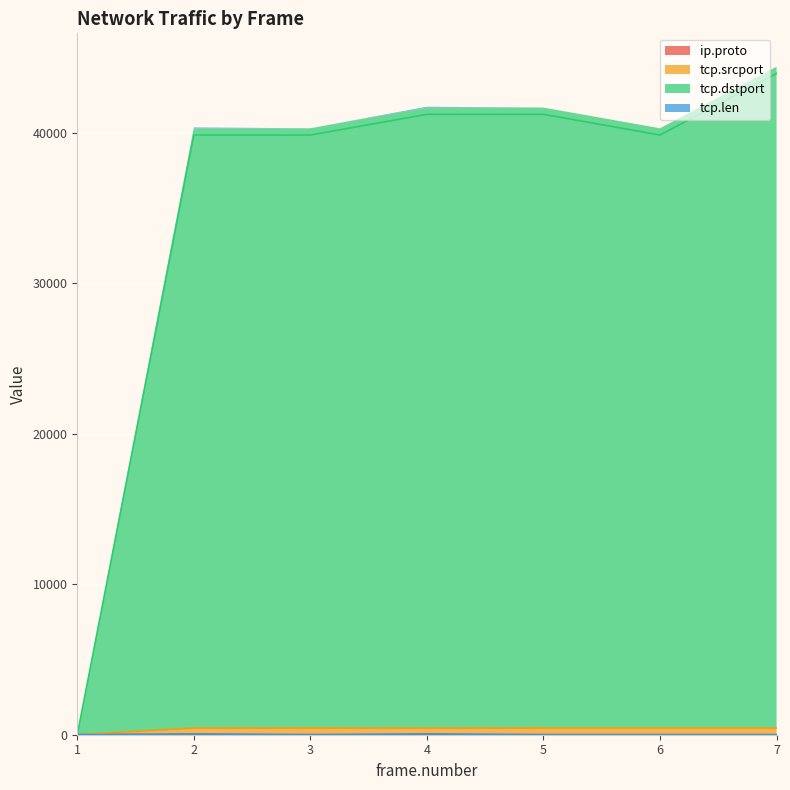

True or false: tcp.srcport has more than 0 points higher than both neighbors.

False